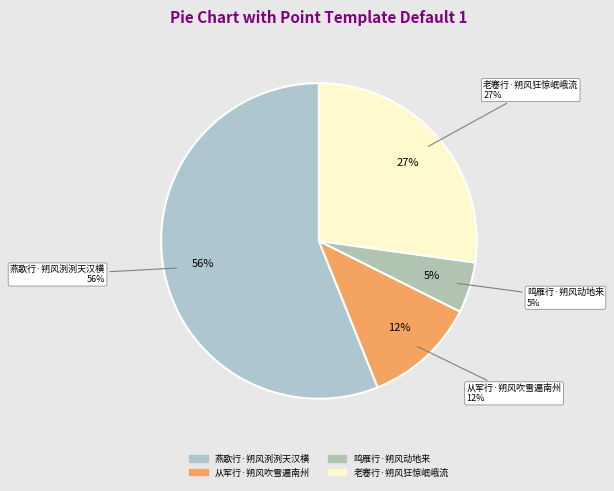

The 从军行·朔风吹雪遍南州 slice represents 2% of the pie. True or false?

False